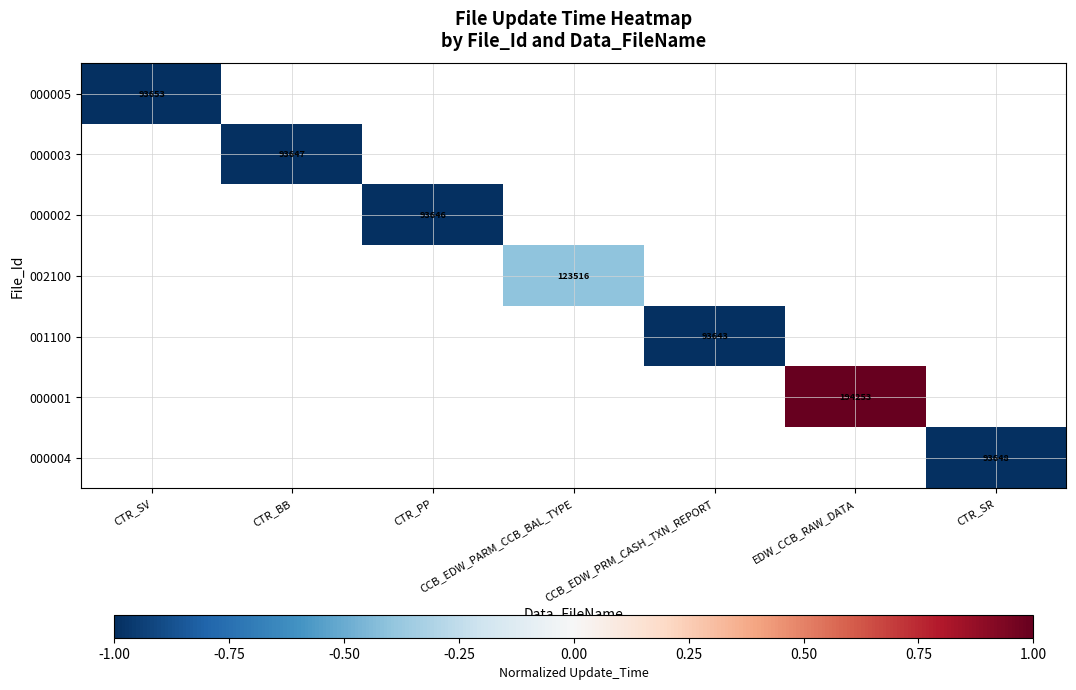

At which category does the chart reach its peak across all series?

EDW_CCB_RAW_DATA